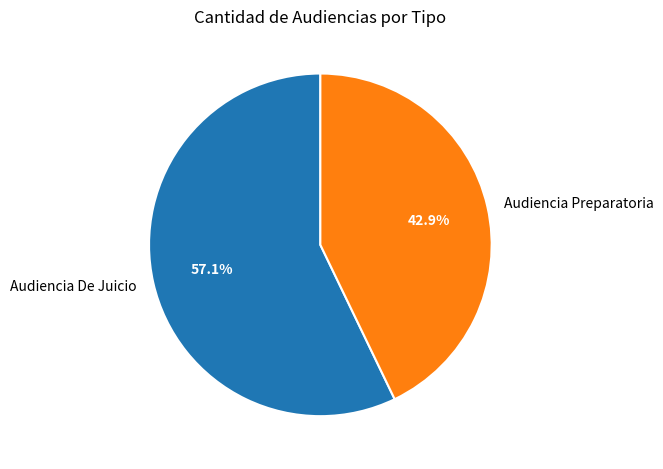

How many slices are in this pie chart?

2